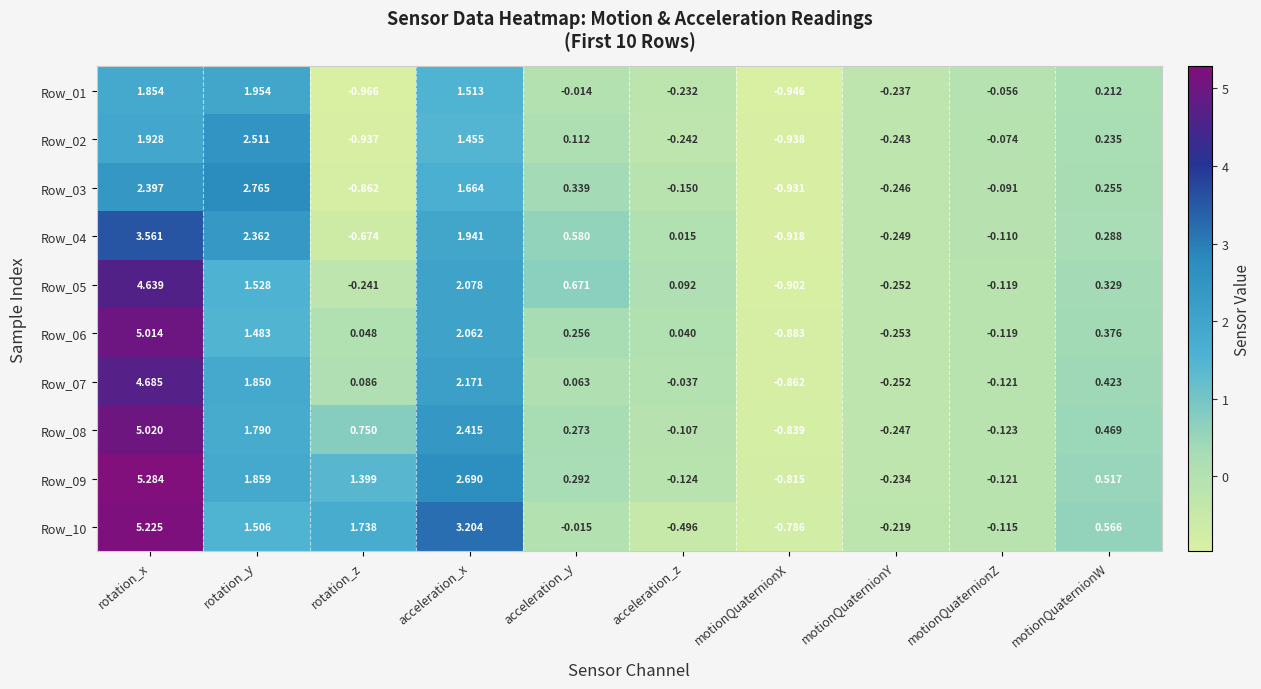

Where does the Row_04 series first go above 0?

rotation_x